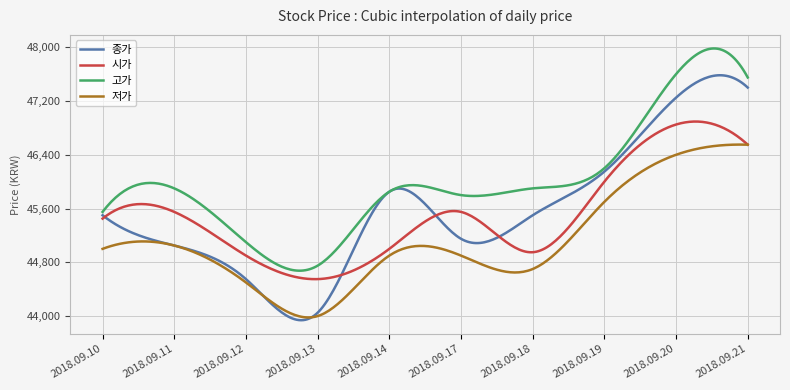

Which series has the largest range (max minus min)?

종가